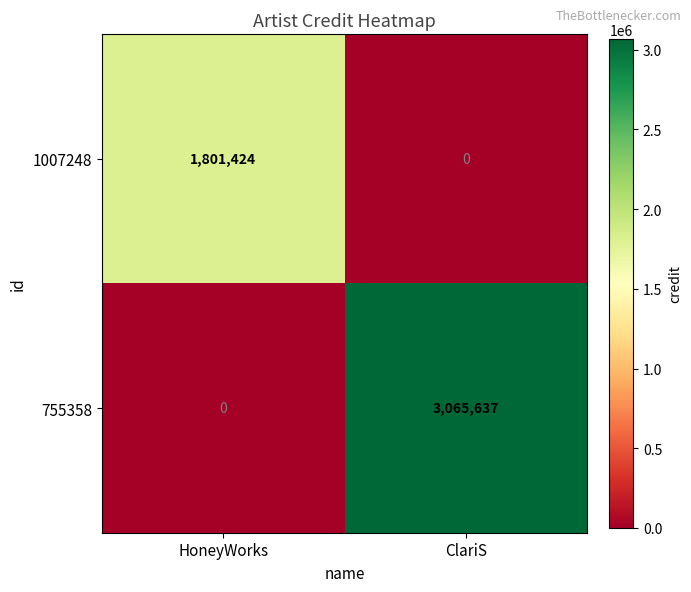

At ClariS, list the series in order from largest to smallest.

755358, 1007248